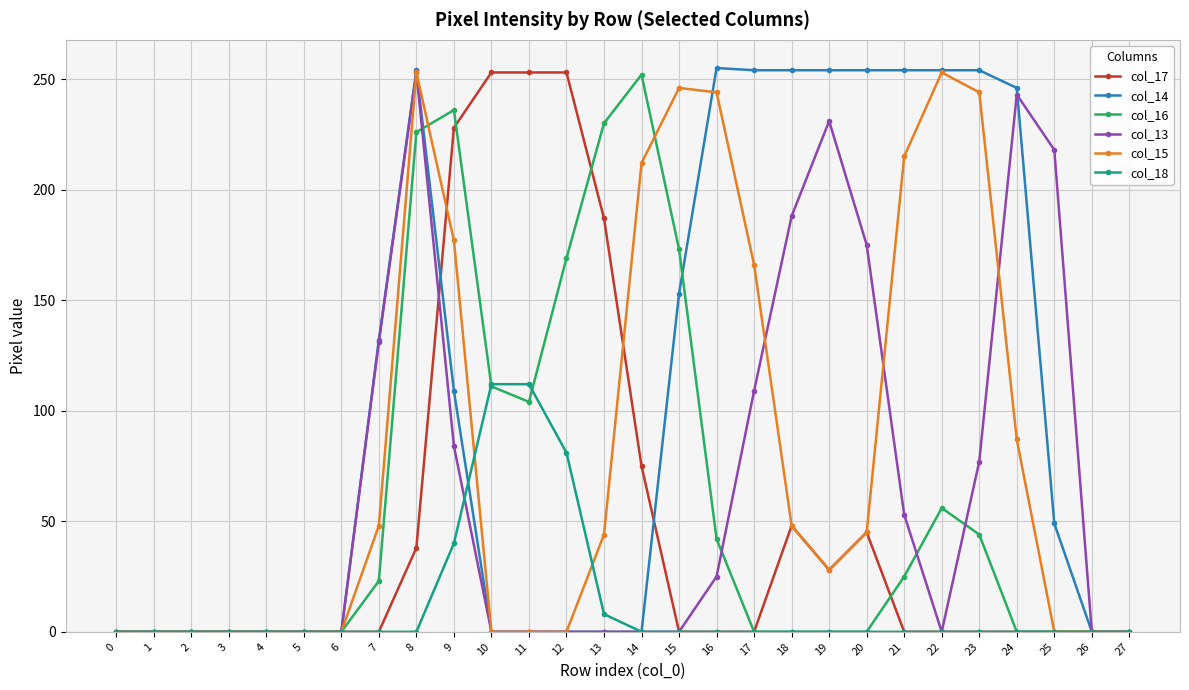

What is the difference between the second highest and second lowest values in the col_13 series?

243